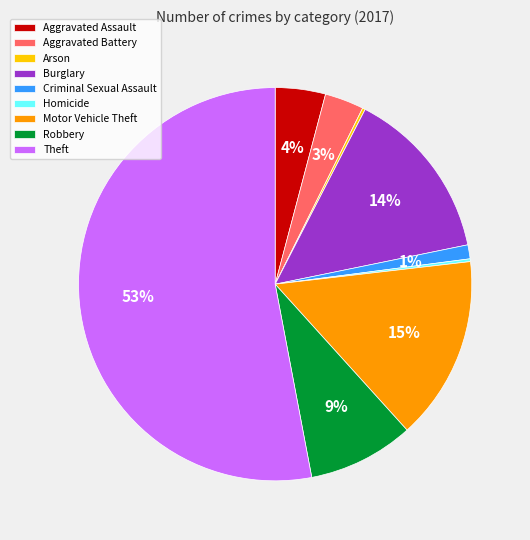

Does Burglary represent more than half of the total?

No